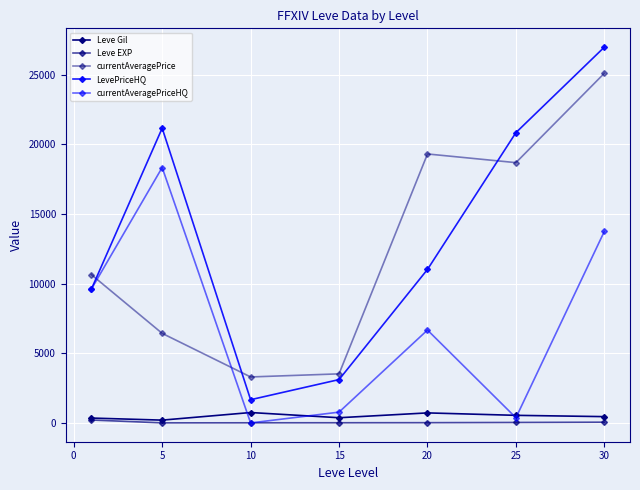

What is the sum of all currentAveragePrice values?

86978.3